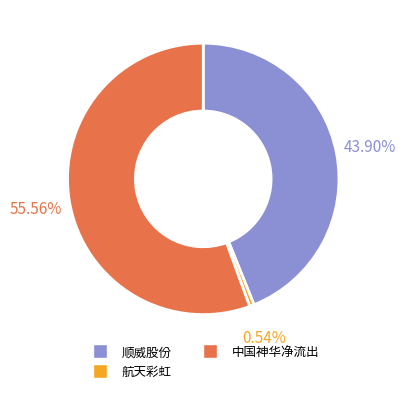

Is there any slice that represents more than half of the pie?

Yes